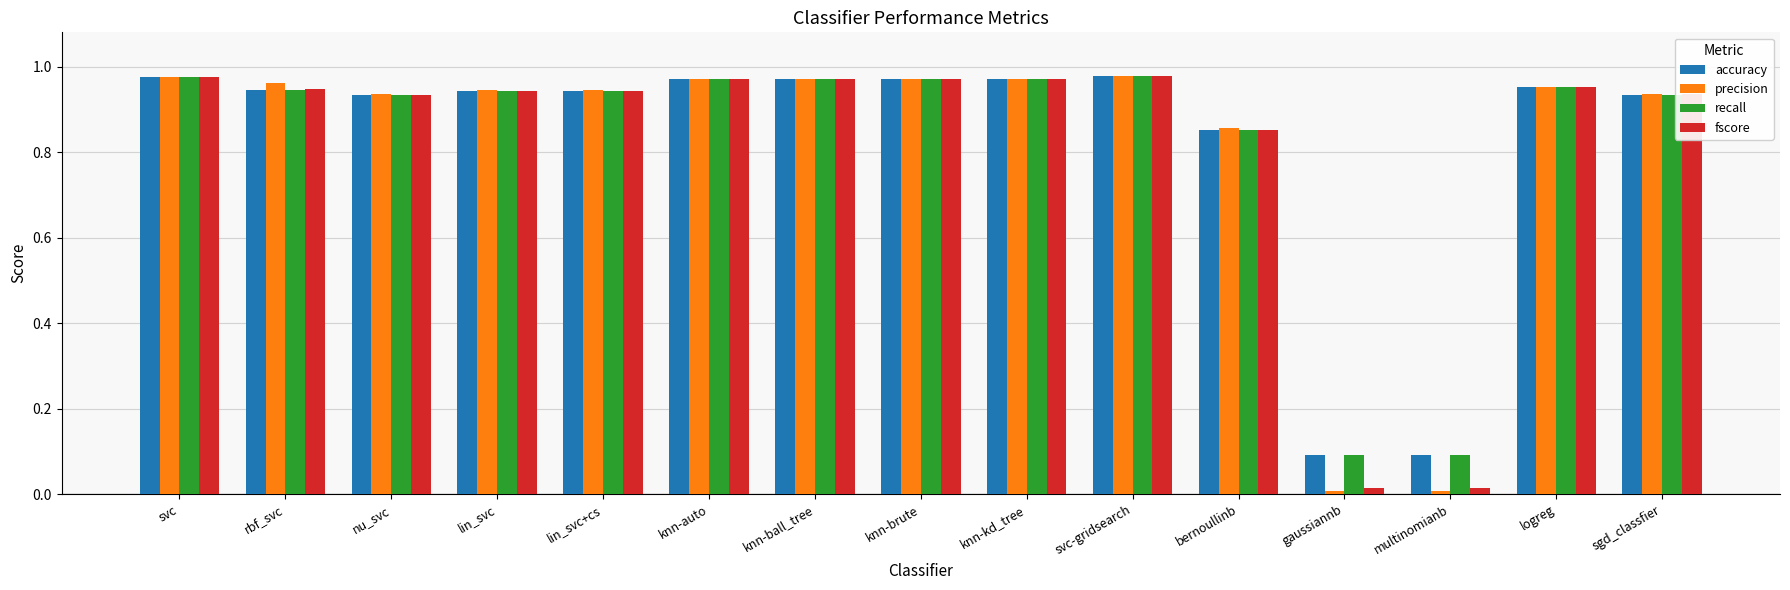

Between svc-gridsearch and gaussiannb, which series saw the biggest shift?

precision